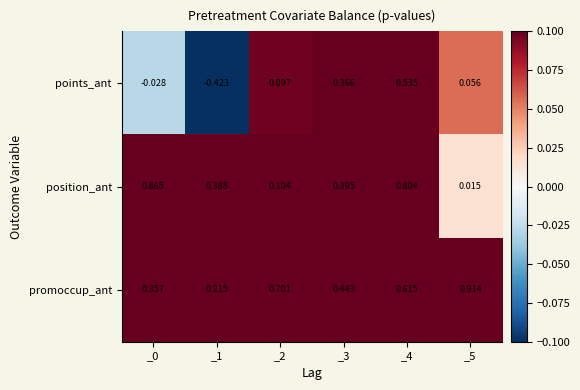

Which series changed the most between _0 and _4?

points_ant